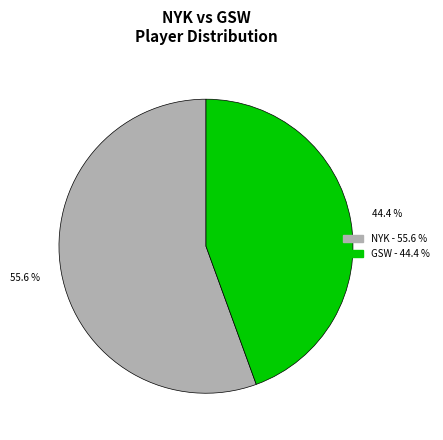

Is there a majority slice in this chart?

Yes